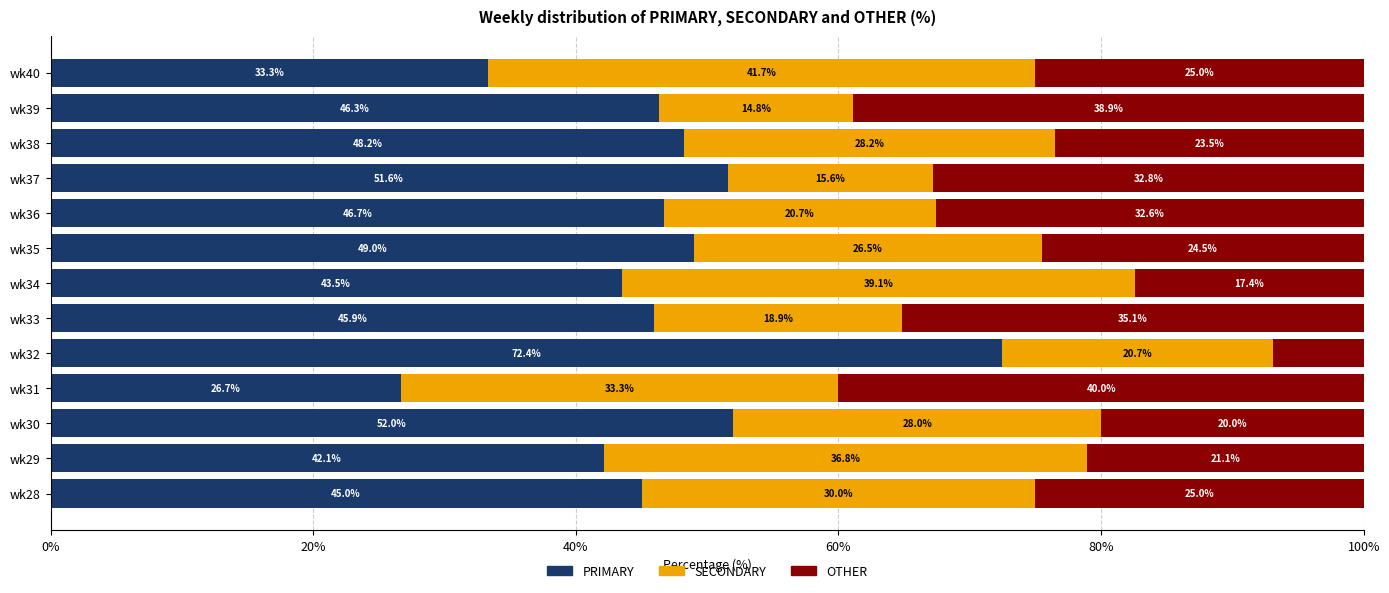

How many categories are shown in the chart?

13